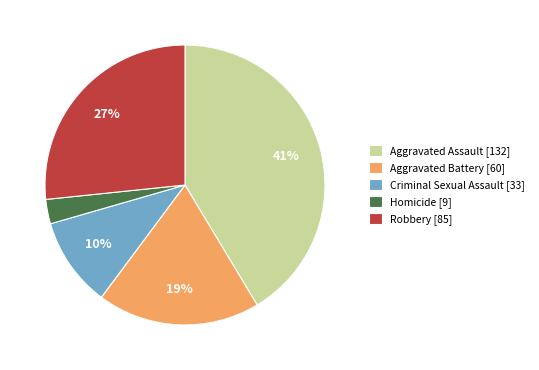

Rank the categories by value from lowest to highest.

Homicide, Criminal Sexual Assault, Aggravated Battery, Robbery, Aggravated Assault